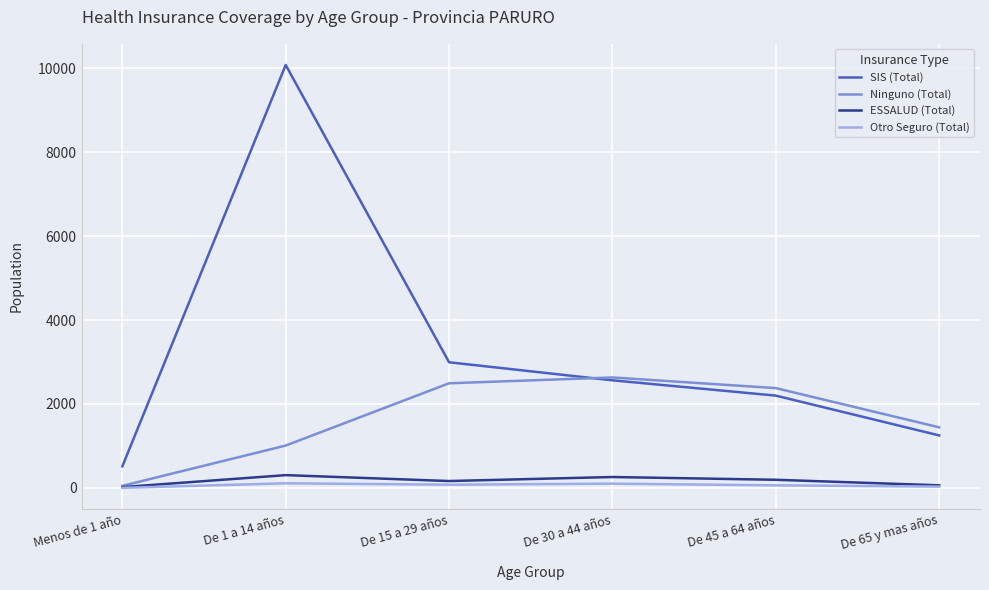

Is the value of Ninguno (Total) at De 1 a 14 años greater than the value of ESSALUD (Total) at De 65 y mas años?

Yes